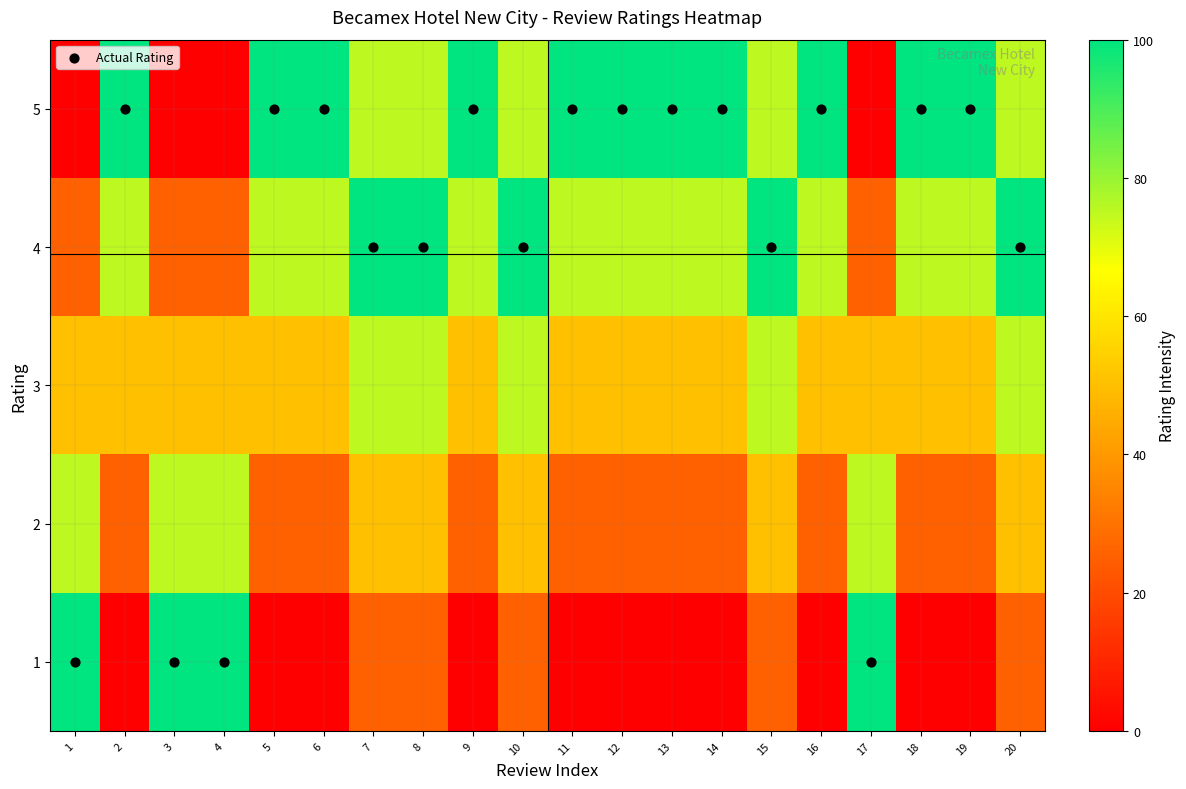

Rank the series at 18 from highest to lowest value.

5, 4, 3, 2, 1